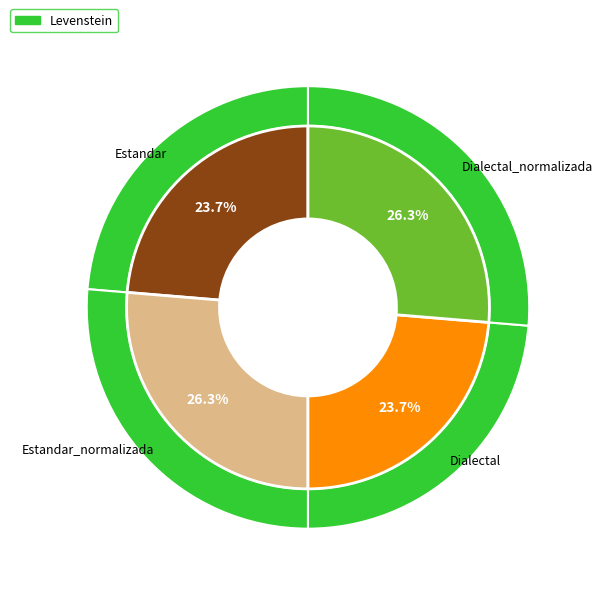

Does Dialectal_normalizada account for over 50% of the chart?

No